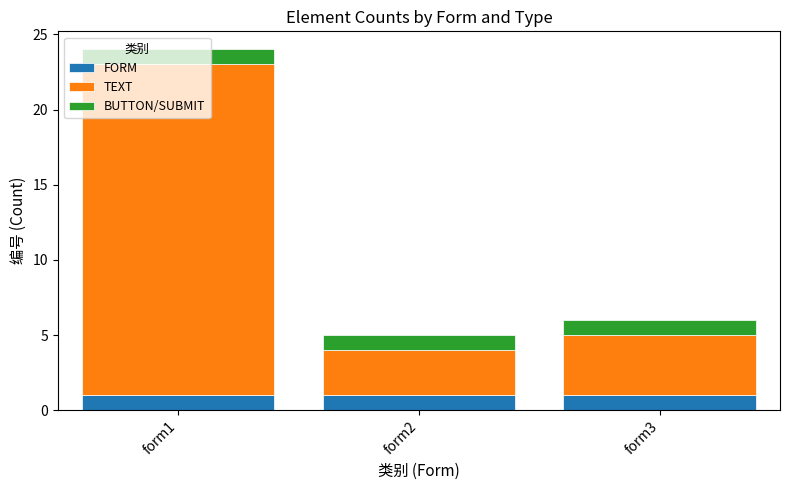

The value of FORM at form1 is 1. True or false?

True